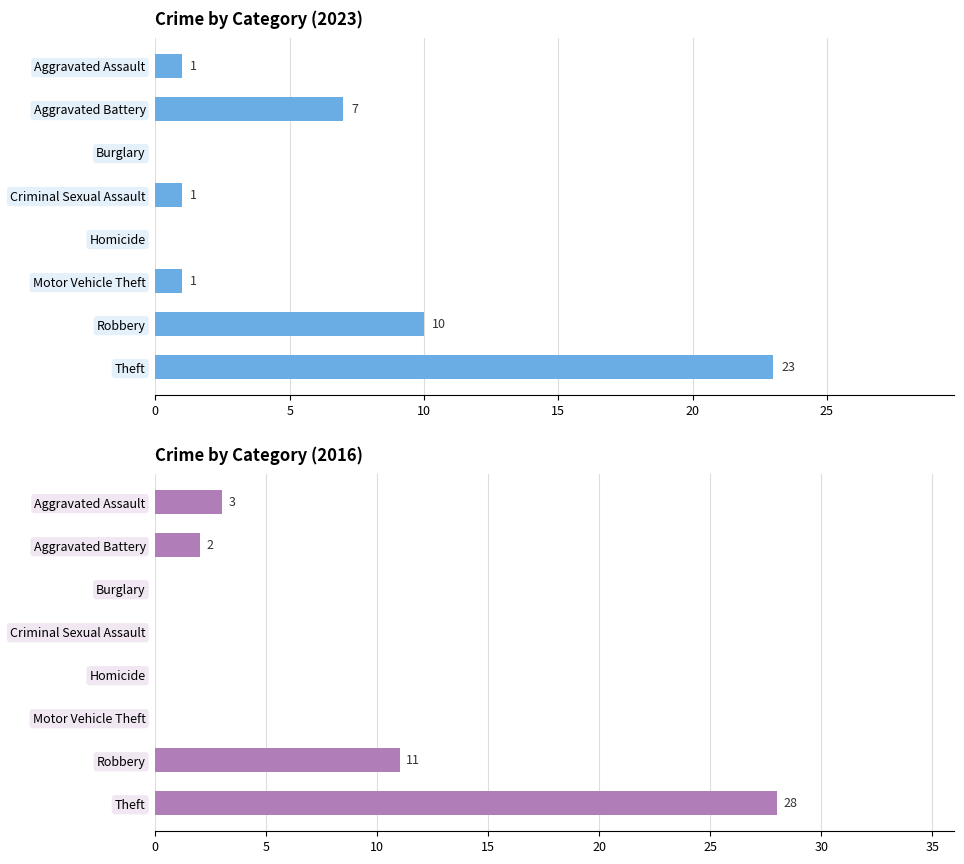

True or false: 2020 has a value of 5 at Robbery.

False